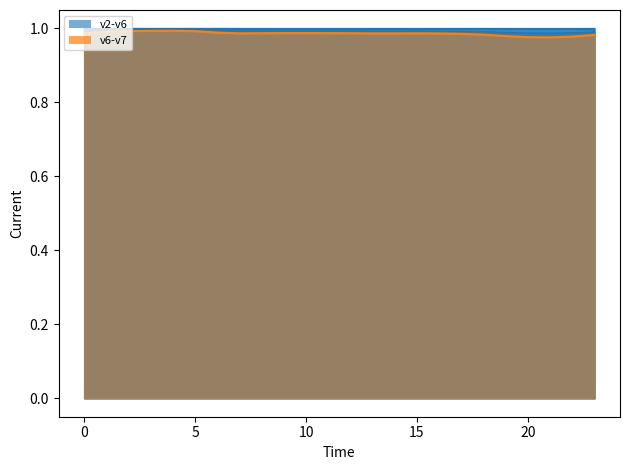

How many interior local valleys does the v6 series have?

3